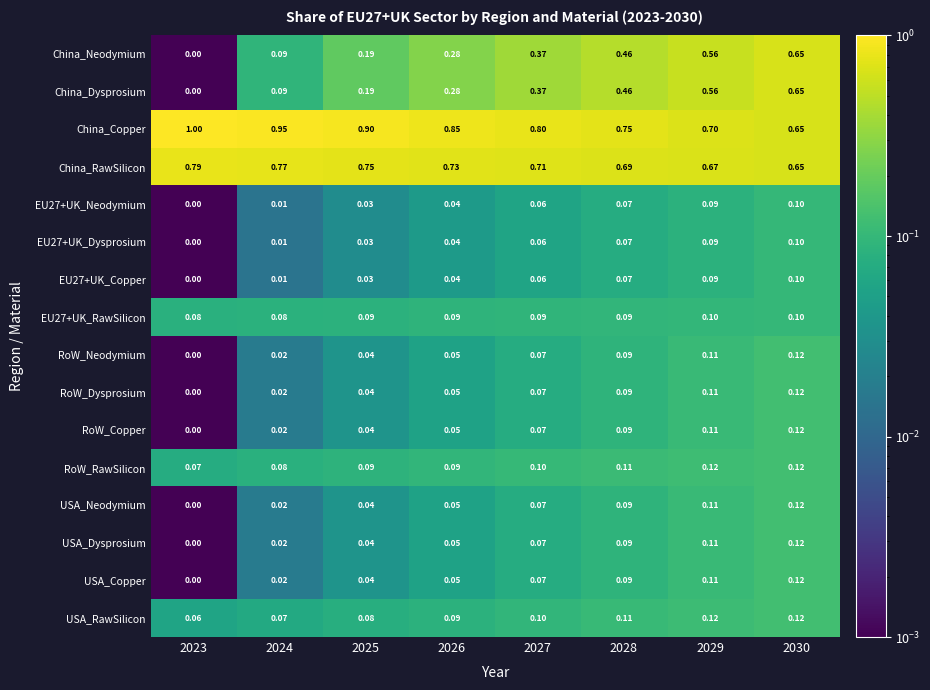

How many categories are shown in the chart?

8